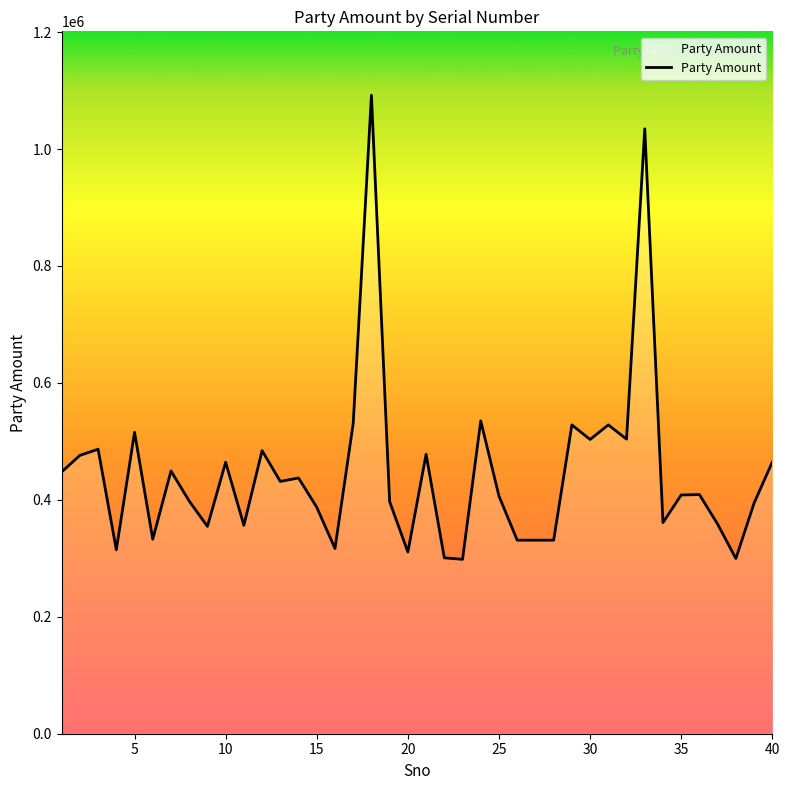

What is the difference between the maximum and minimum values?

793822